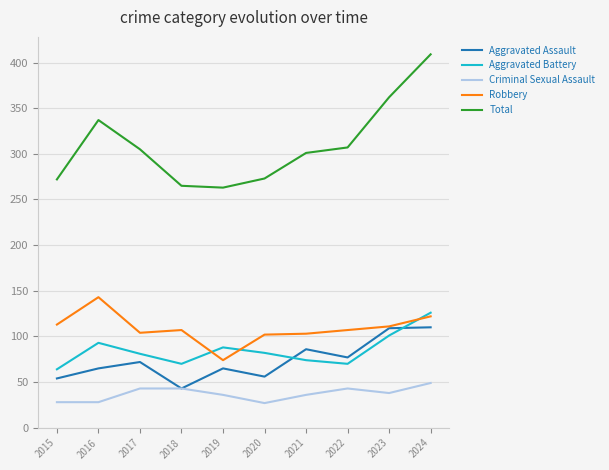

At how many categories does at least one series exceed 227?

10